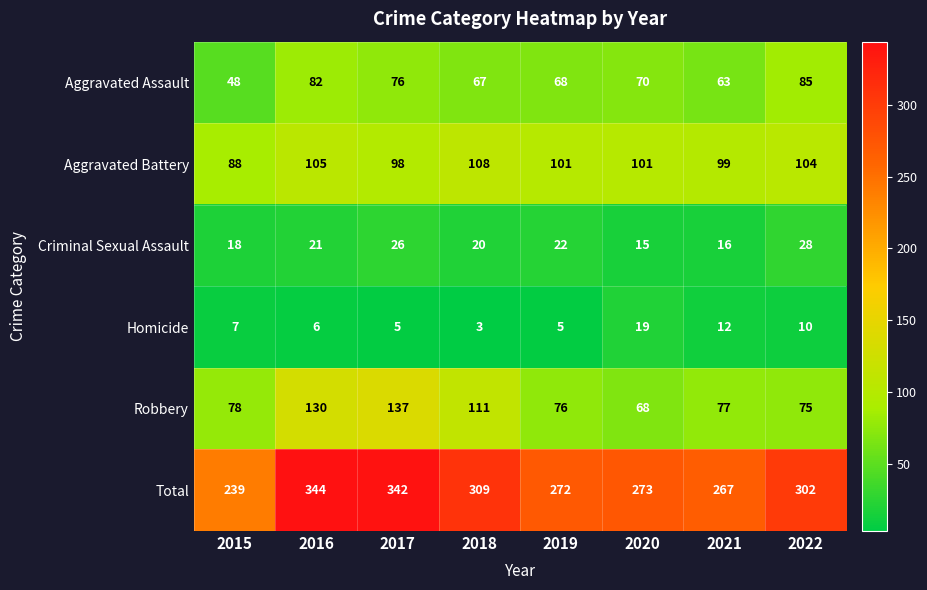

What is the highest value of the Aggravated Assault series?

85